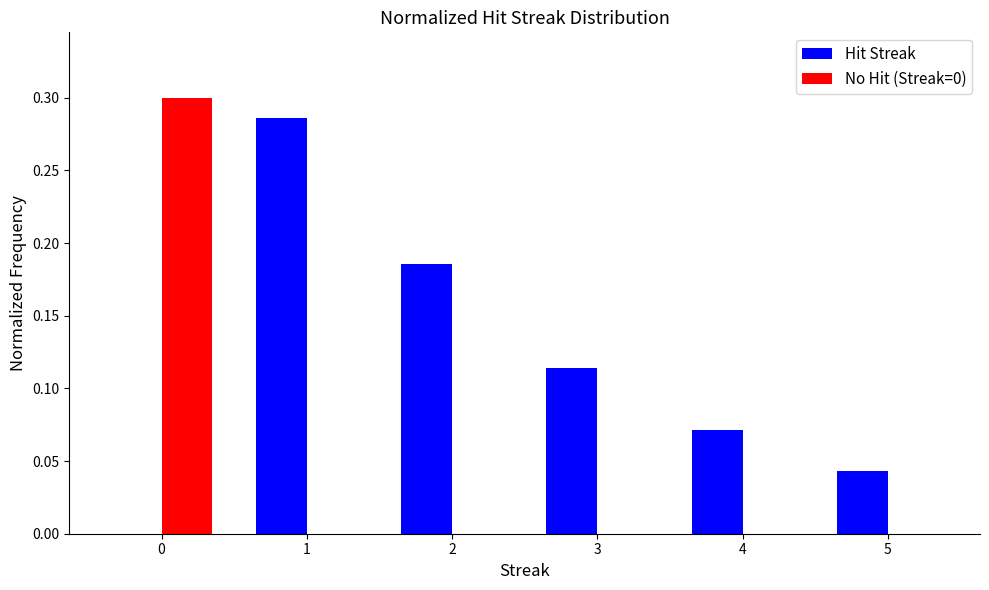

Is it true that Hit Streak equals 0.2 at 1?

False